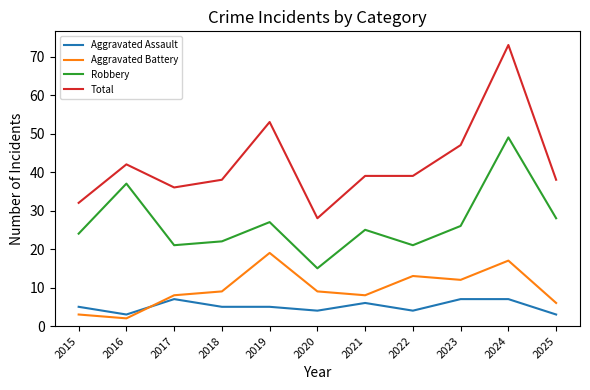

Is this an area chart (filled region under the line)?

No